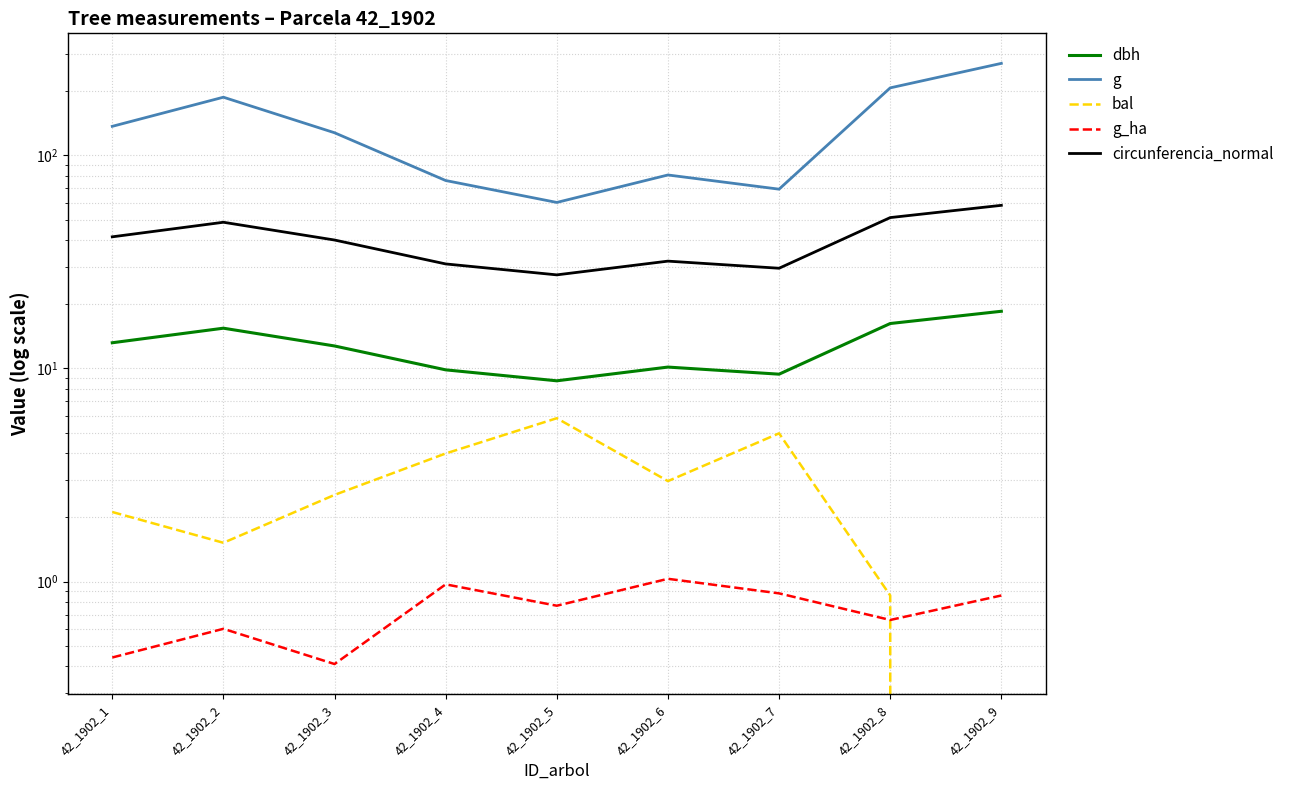

What is the average value of the dbh series?

12.7